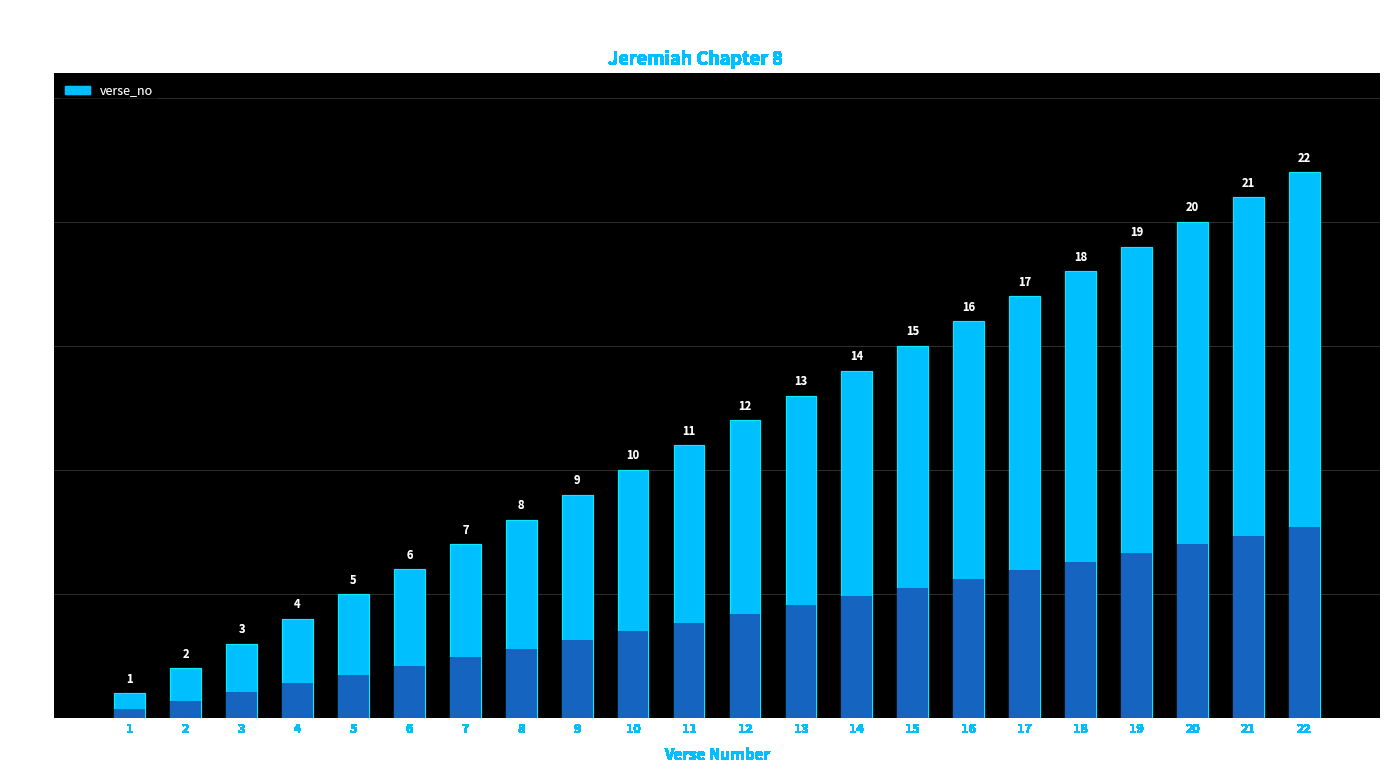

Rank the categories by value from lowest to highest.

1, 2, 3, 4, 5, 6, 7, 8, 9, 10, 11, 12, 13, 14, 15, 16, 17, 18, 19, 20, 21, 22